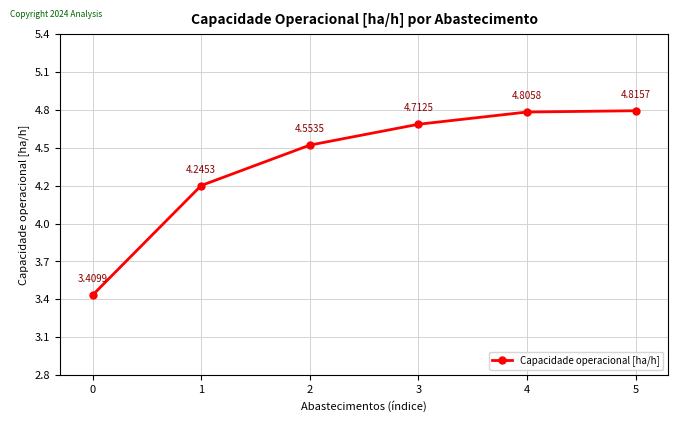

List the labels in order of value, smallest first.

0, 1, 2, 3, 4, 5